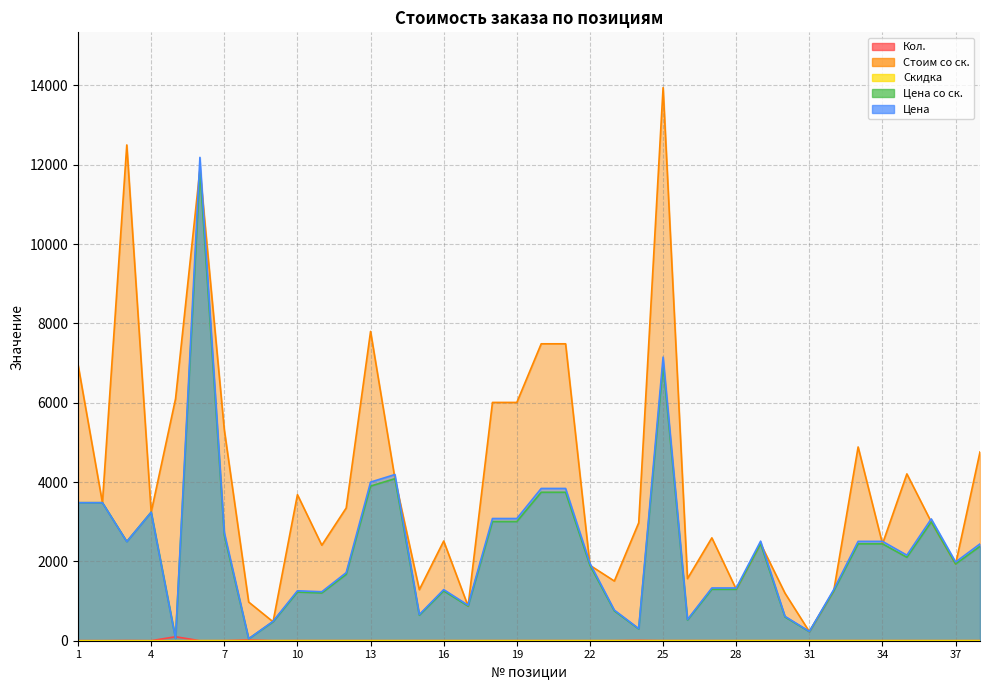

At which category is the sum across all series the highest?

6